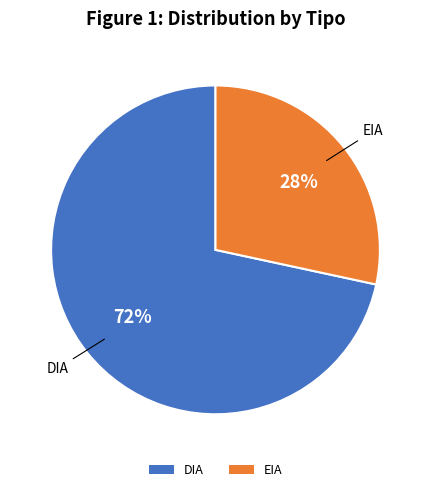

What is the smallest slice in the pie chart?

EIA